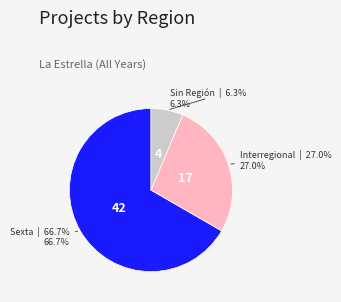

What portion of the pie excludes Sexta?

33.3%